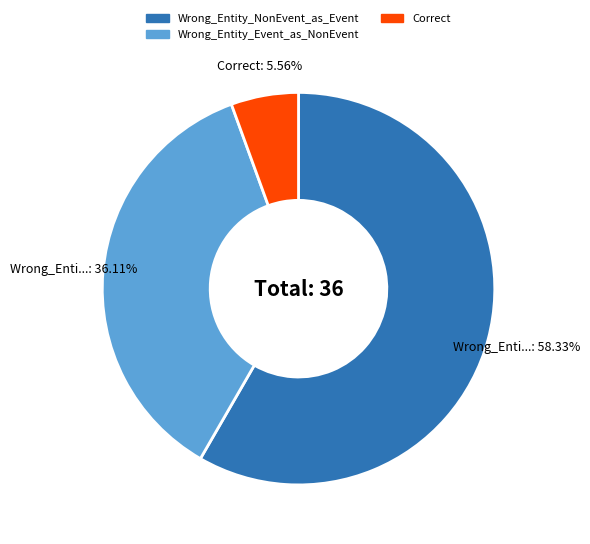

Which slice is the smallest?

Correct